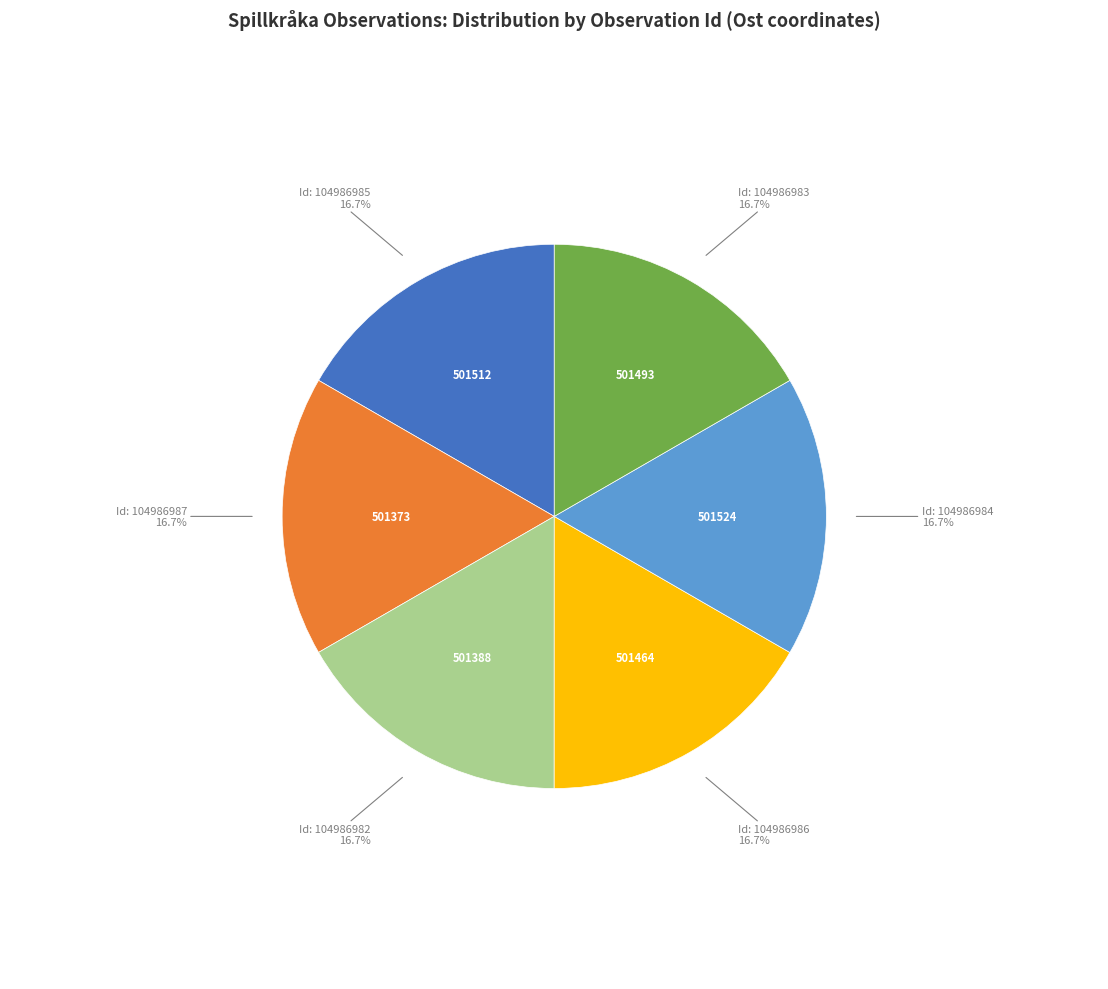

Is there a majority slice in this chart?

No